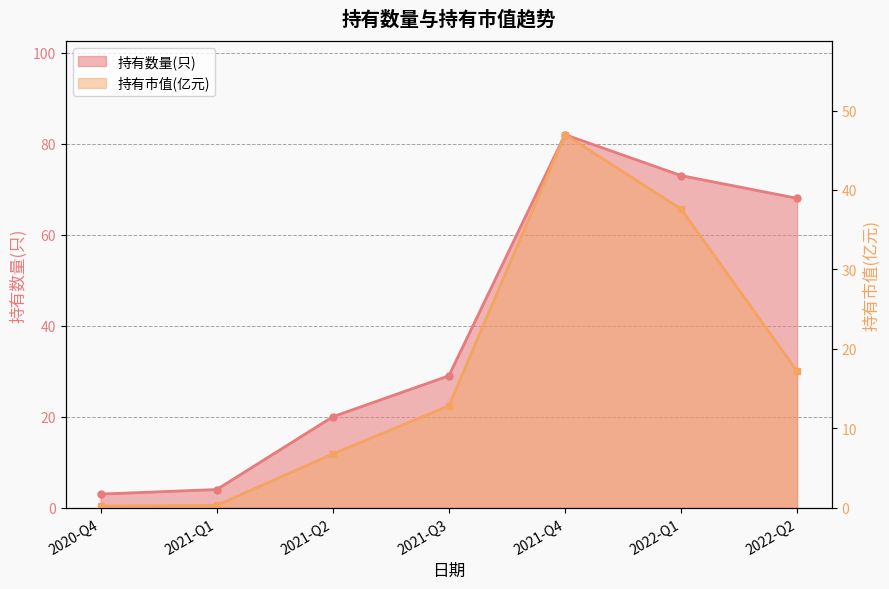

What are all the series names shown in the legend?

持有数量(只), 持有市值(亿元)